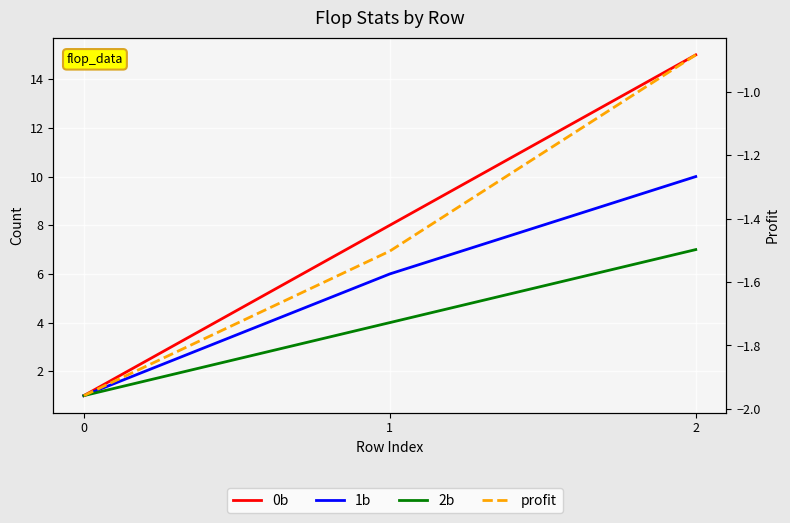

At which category is the sum across all series the highest?

2